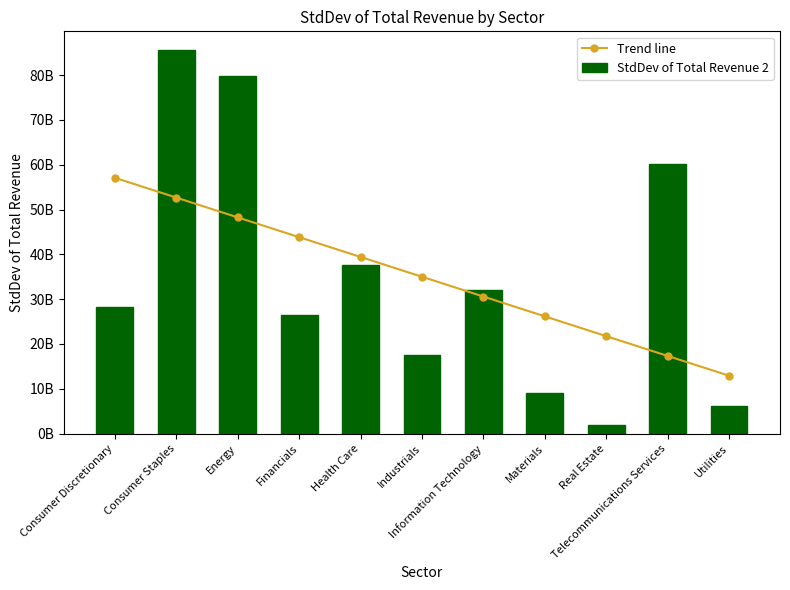

The value of Trend line at Utilities is 18454993925.1. True or false?

False